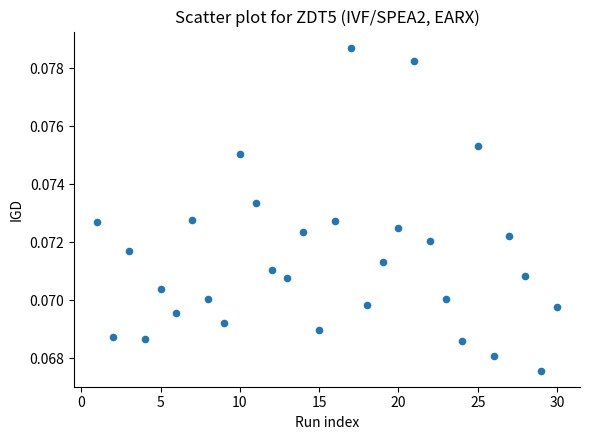

How many points are shown in the scatter plot?

30